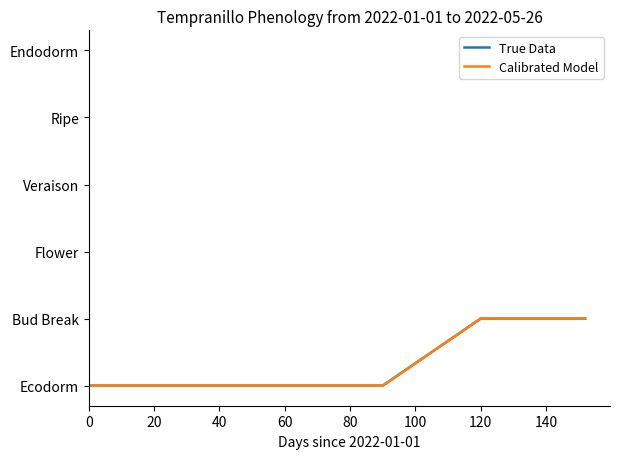

Does the chart display data point markers on the line(s)?

No